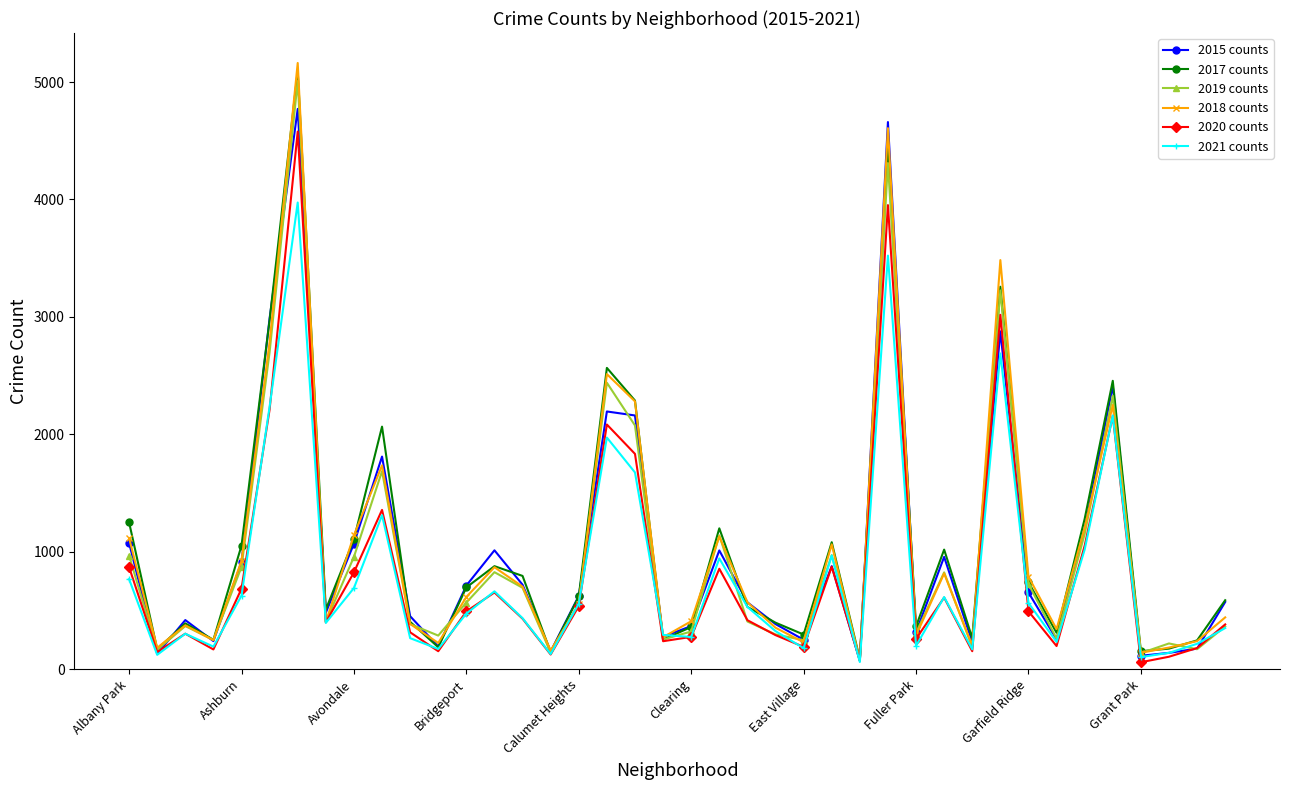

Which series has the largest range (max minus min)?

2018 counts